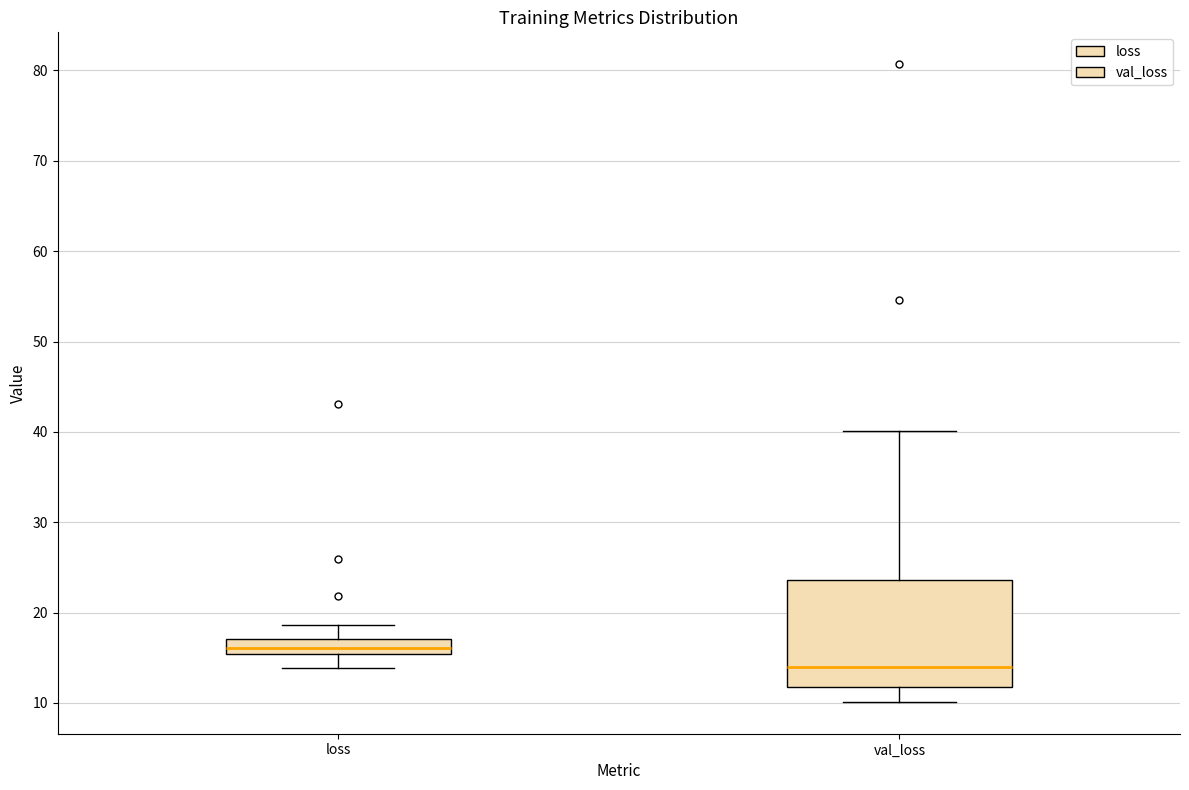

Where is the upper edge of the box for val_loss on the y-axis? The values are not printed on the chart, so give them approximately, as read against the axis.

24